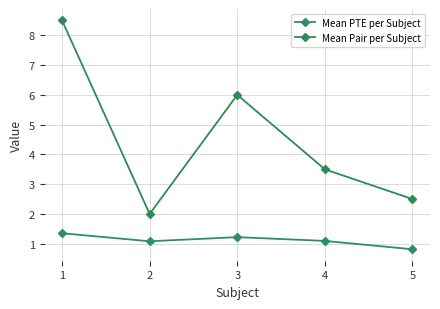

How many interior local peaks does the Mean Pair per Subject series have?

1